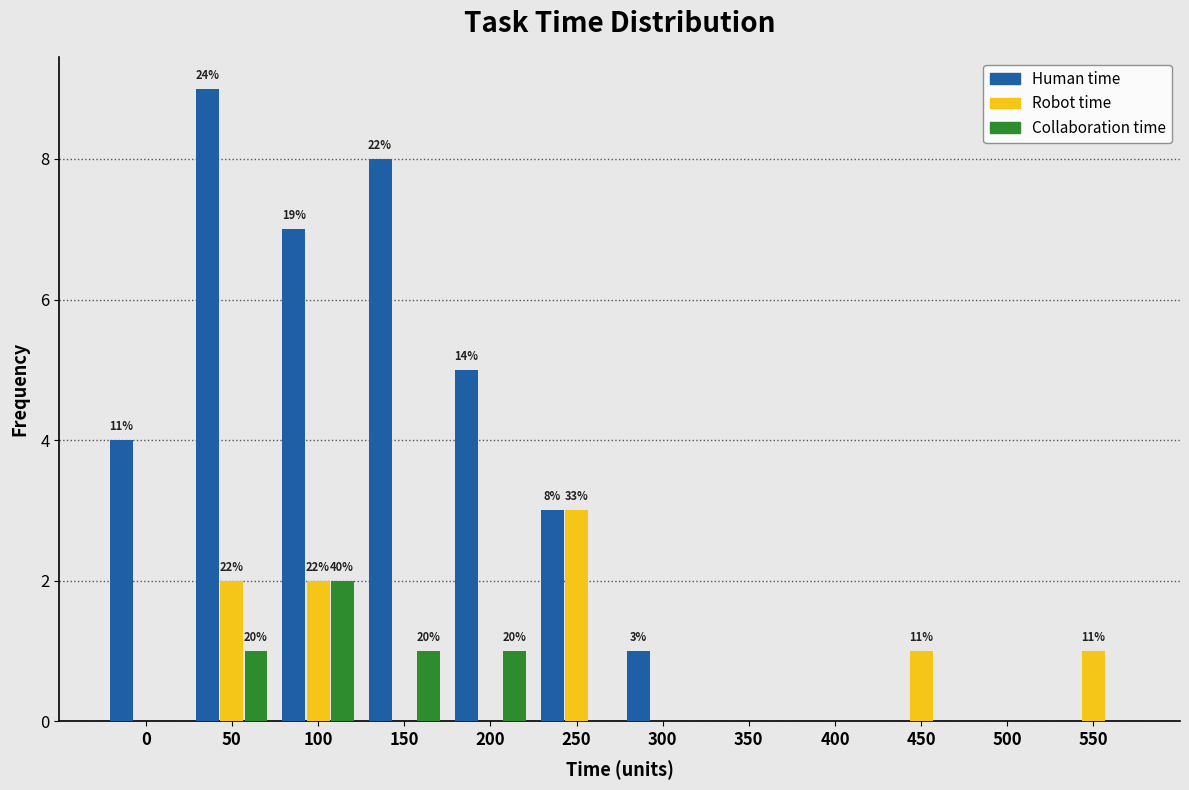

The Human time series shows 1 at 250. True or false?

False